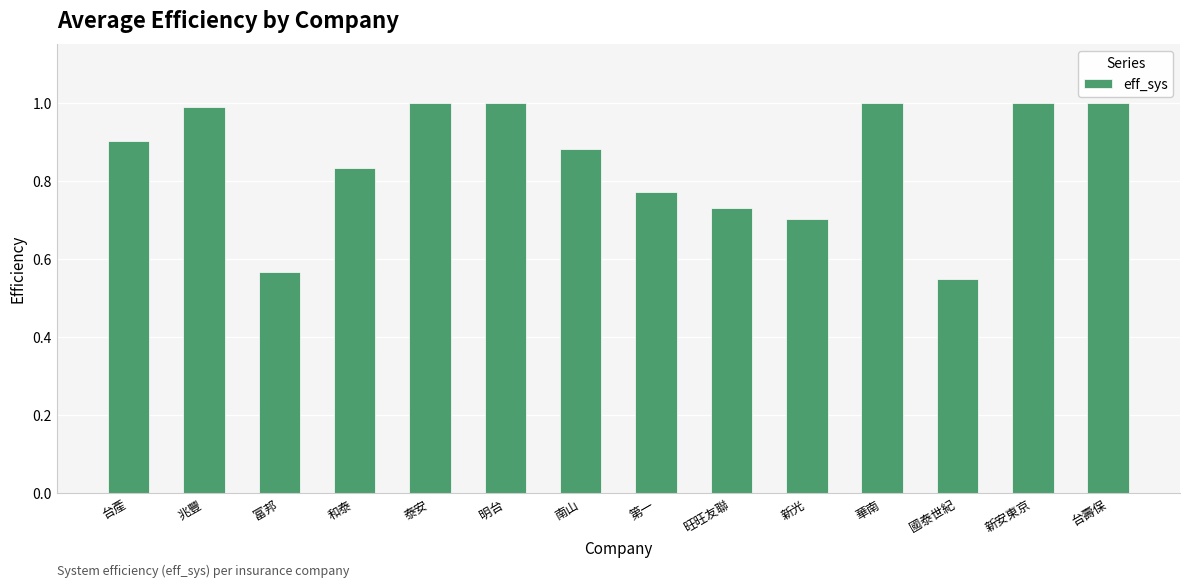

What is the change in value from 南山 to 台壽保?

+0.1